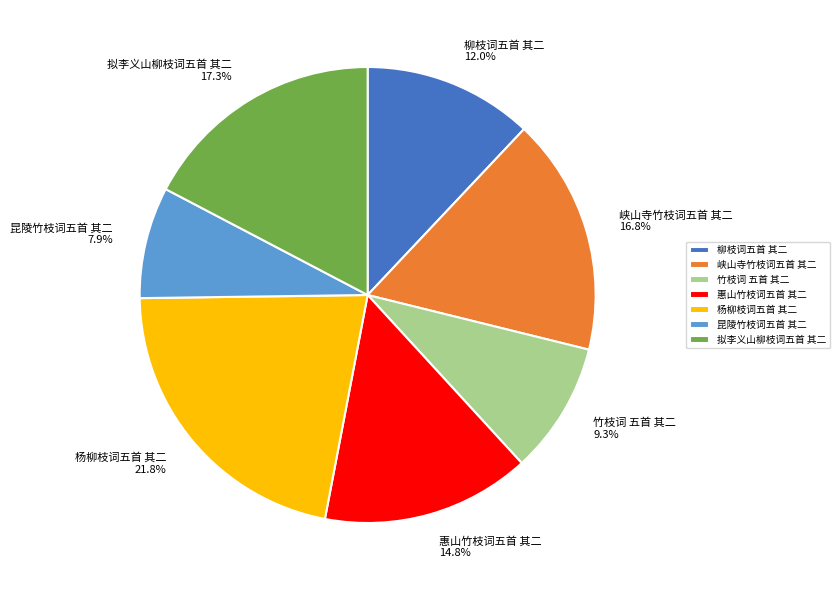

Which slice is the largest?

杨柳枝词五首 其二